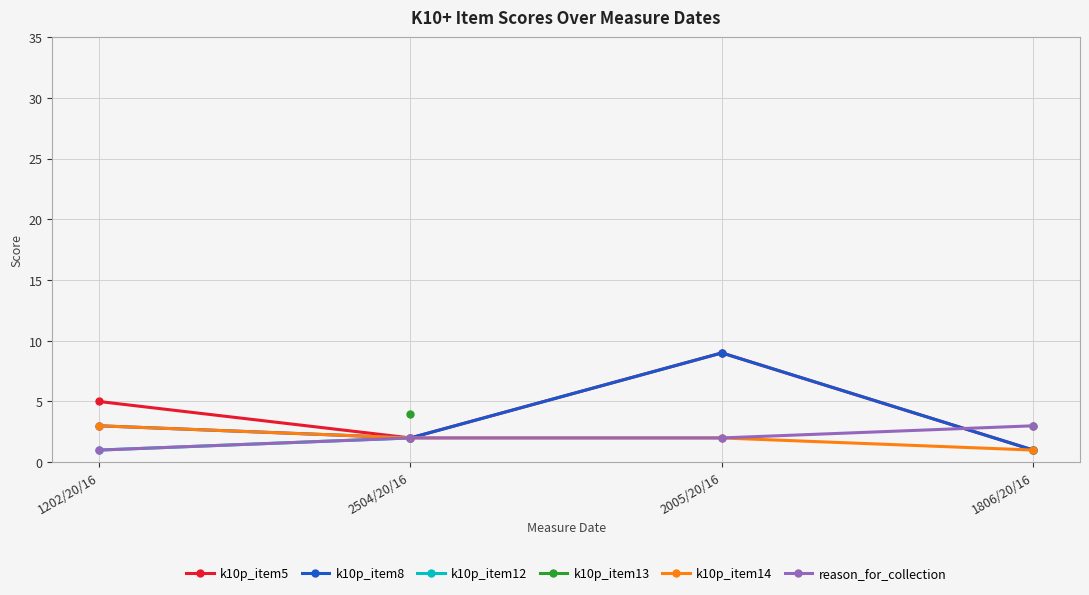

The value of k10p_item5 at 2005/20/16 is 4.4. True or false?

False